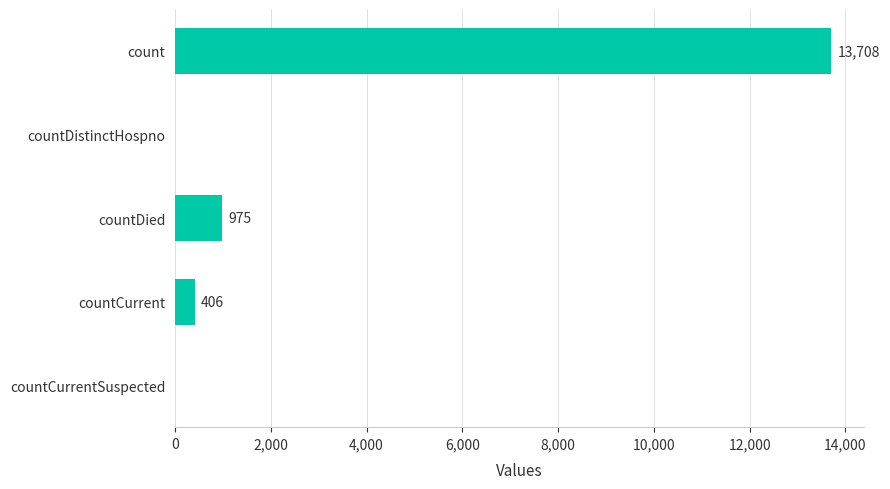

True or false: the data shows -4523 at countDistinctHospno.

False